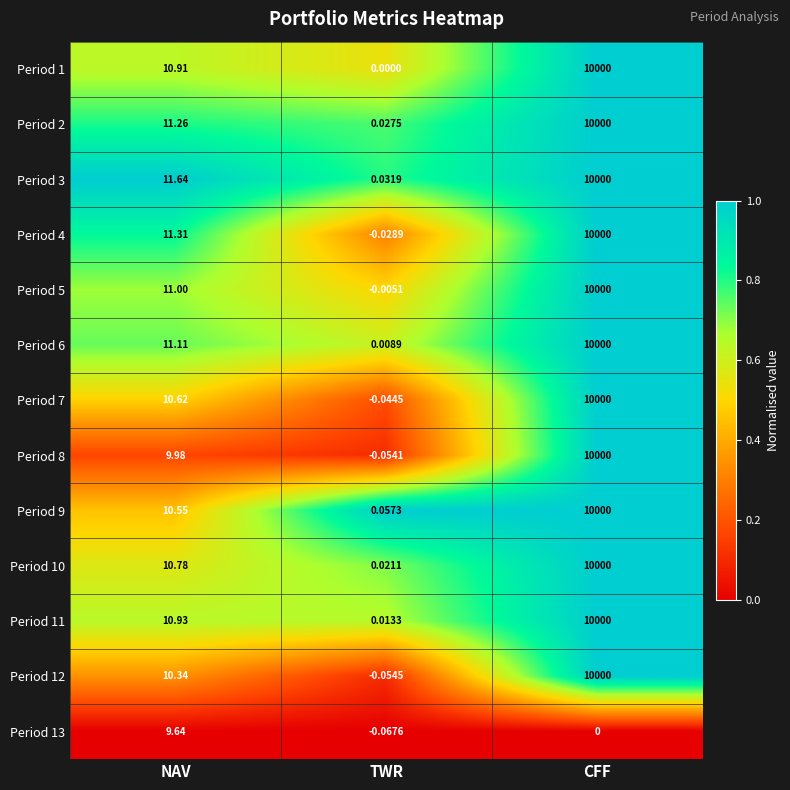

List the labels in order of Period 12 value, largest first.

CFF, NAV, TWR